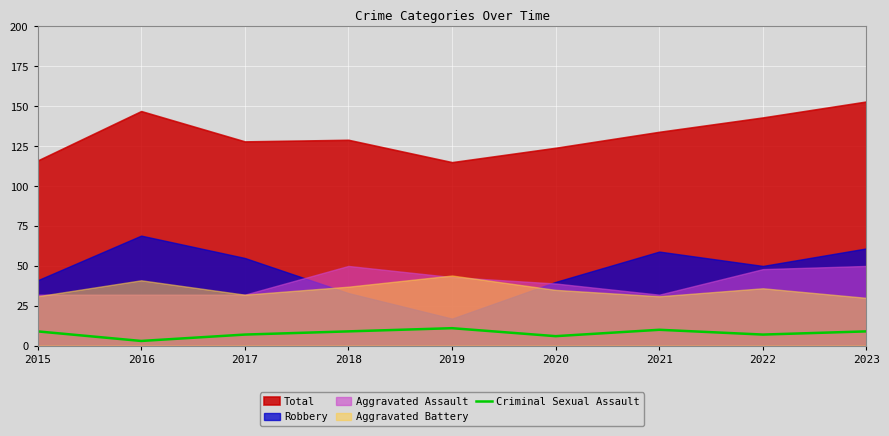

The value at 2023 is 9. True or false?

True